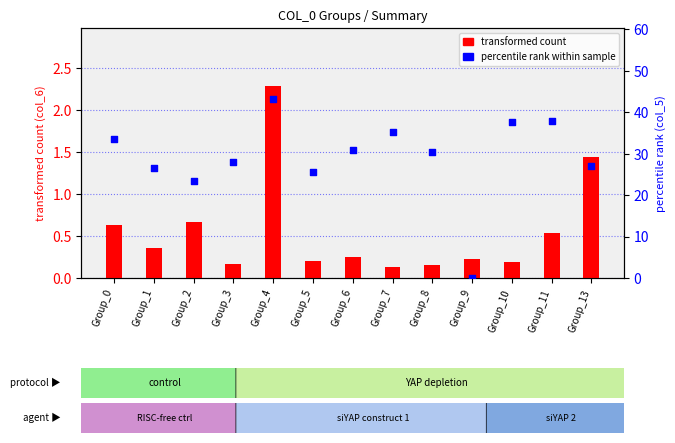

Which series reaches the maximum Y coordinate?

percentile rank